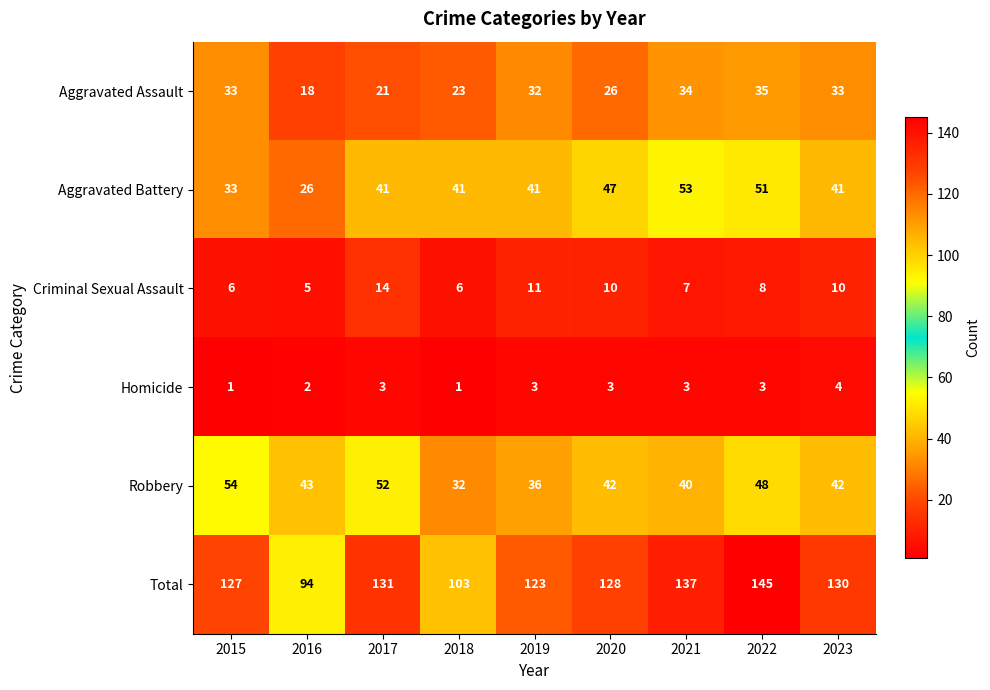

Which series changed the most between 2015 and 2017?

Aggravated Assault